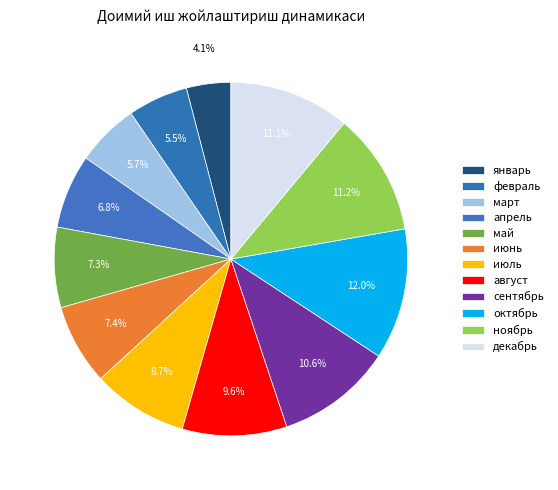

To the nearest percent, what is the average slice percentage?

8%